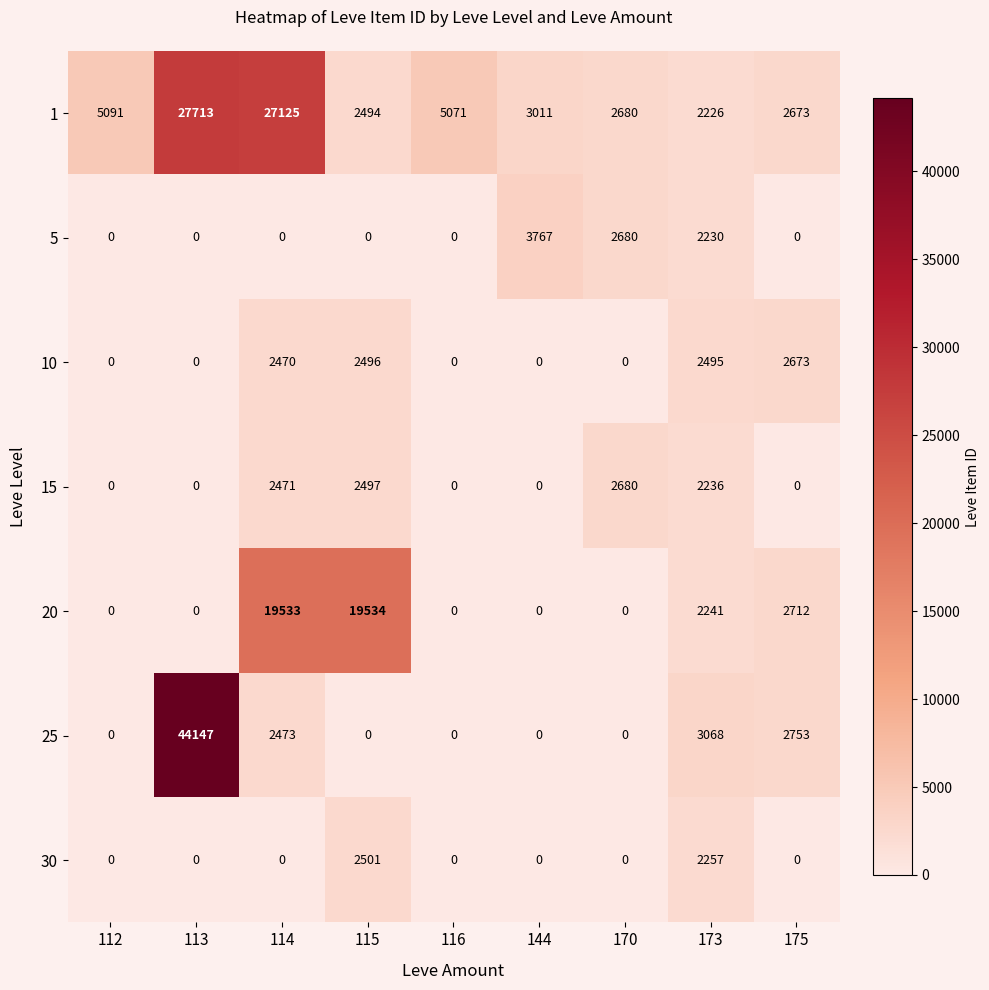

Which series has the widest spread of values?

25